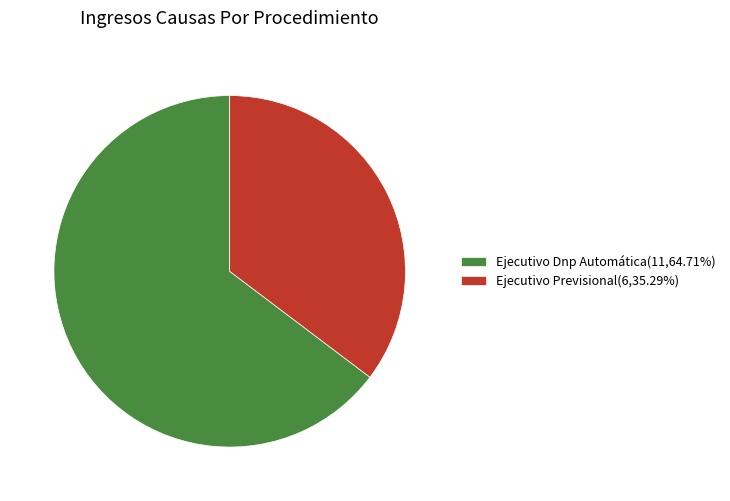

What is the largest slice in the pie chart?

Ejecutivo Dnp Automática